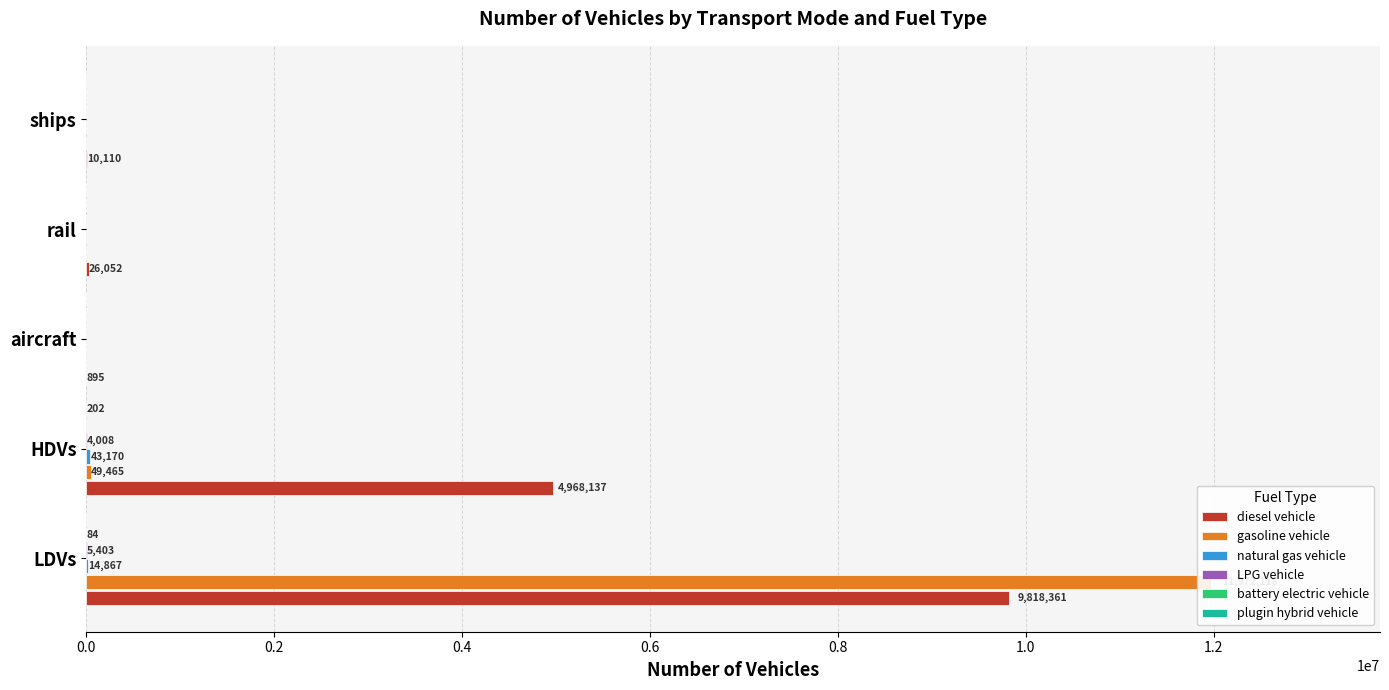

How many values in the battery electric vehicle series exceed 0?

1